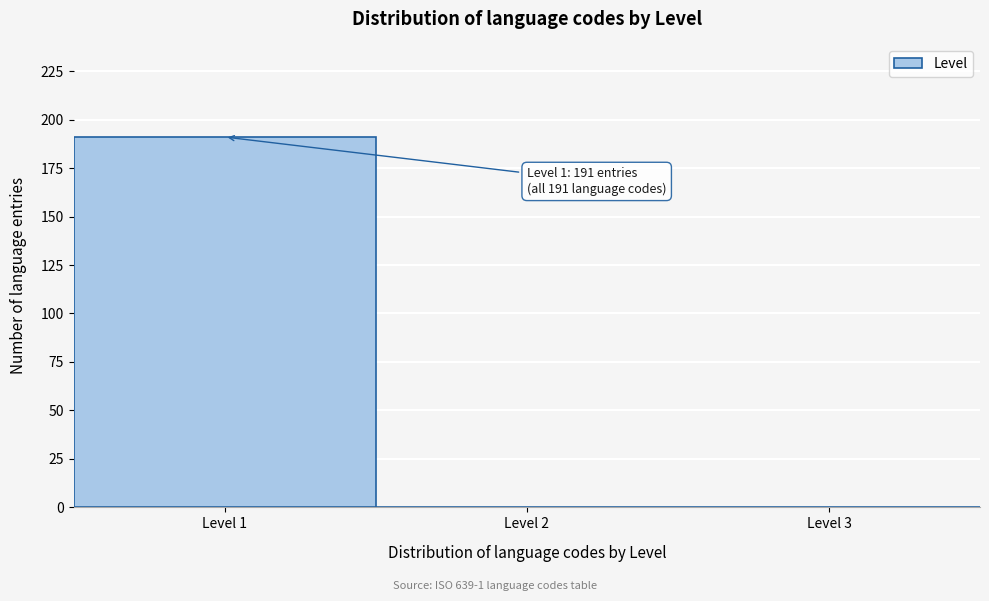

Over which range of the x-axis is the bar tallest?

0.5 to 1.5